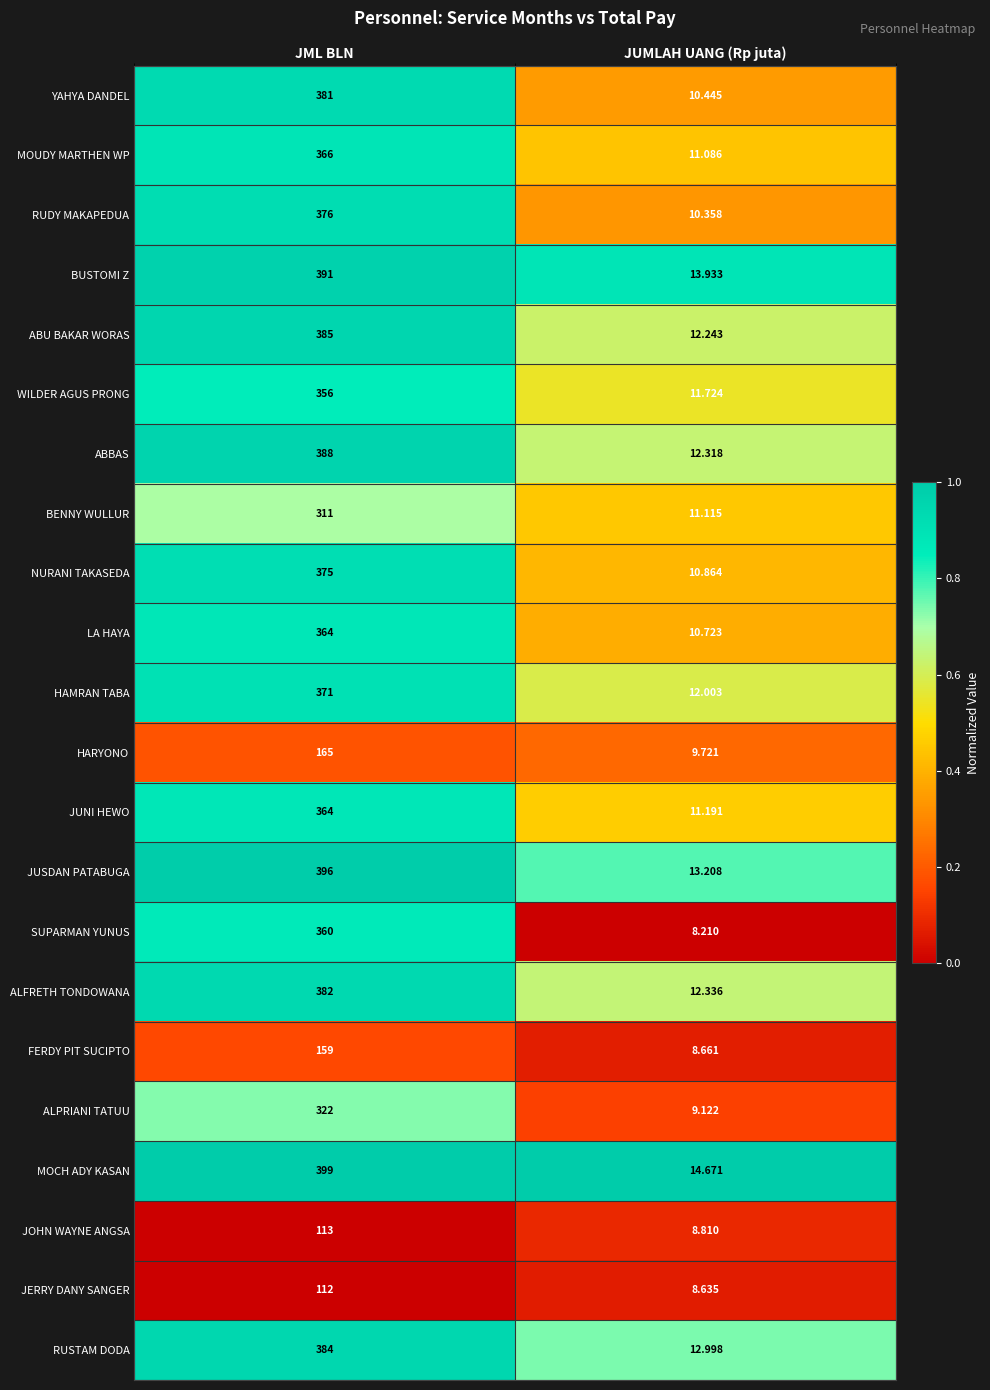

Which category has the highest value across all series?

JML BLN